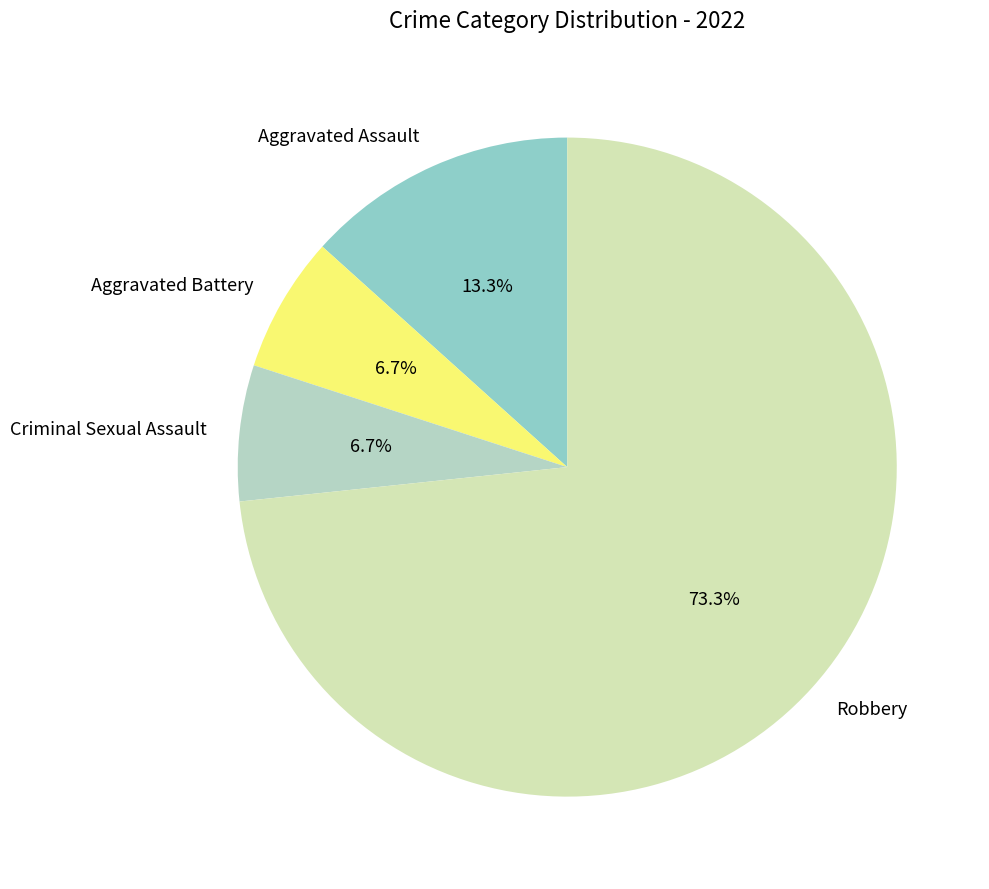

What percentage is NOT represented by Aggravated Assault?

86.7%